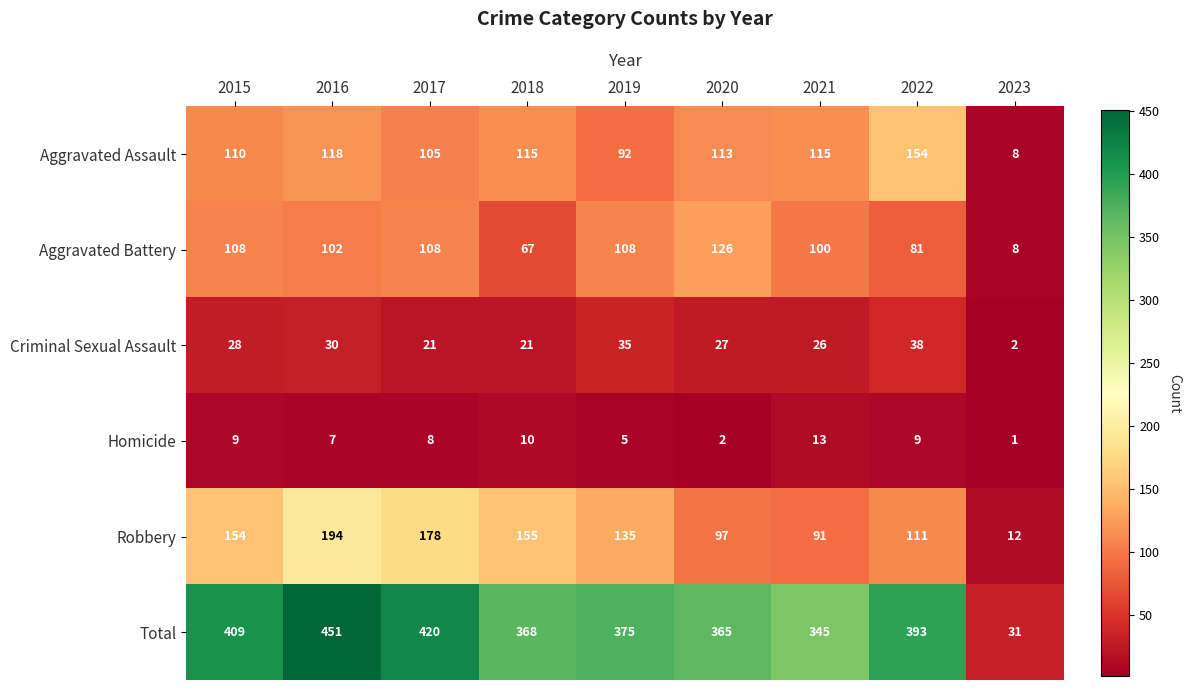

Where does the Aggravated Battery series first go above 102?

2015